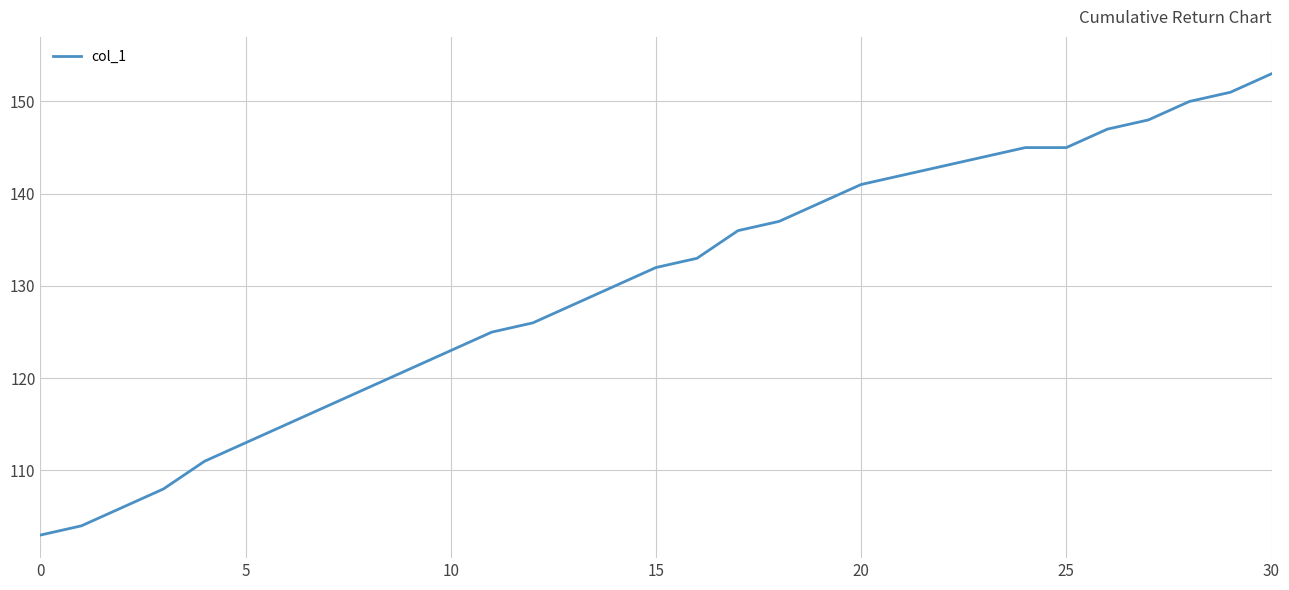

Reading left to right, extract all data points from this chart.

103	104	106	108	111	113	115	117	119	121	123	125	126	128	130	132	133	136	137	139	141	142	143	144	145	145	147	148	150	151	153